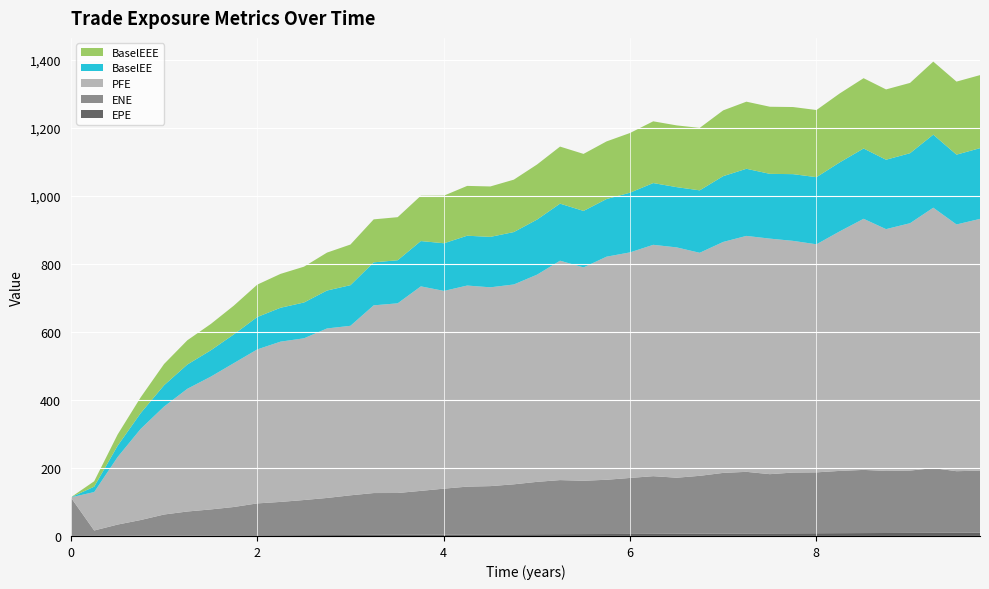

Reading left to right, list all the values displayed in this chart.

EPE: 0.0=0.0	0.251366=0.3	0.502755=0.5	0.74933=0.7	1.00138=1.0	1.2507=1.3	1.50275=1.5	1.74933=1.7	2.00138=2.0	2.2507=2.3	2.50275=2.5	2.74933=2.7	3.00138=3.0	3.2507=3.3	3.5082=3.5	3.75683=3.8	4.00546=4.0	4.2541=4.3	4.50275=4.5	4.75481=4.8	5.00412=5.0	5.2507=5.3	5.50275=5.5	5.74933=5.7	6.00138=6.0	6.2507=6.3	6.50275=6.5	6.74933=6.7	7.00138=7.0	7.2507=7.3	7.50273=7.5	7.75137=7.8	8.00273=8.0	8.25137=8.3	8.50823=8.5	8.74933=8.7	9.00686=9.0	9.25618=9.3	9.50549=9.5	9.75755=9.8
ENE: 0.0=113.5	0.251366=15.9	0.502755=33.0	0.74933=46.1	1.00138=62.1	1.2507=70.7	1.50275=76.6	1.74933=83.4	2.00138=93.8	2.2507=97.9	2.50275=103.2	2.74933=109.0	3.00138=116.6	3.2507=123.0	3.5082=122.9	3.75683=128.9	4.00546=135.2	4.2541=140.8	4.50275=142.1	4.75481=147.1	5.00412=154.1	5.2507=159.1	5.50275=156.9	5.74933=159.5	6.00138=164.6	6.2507=169.6	6.50275=164.8	6.74933=170.1	7.00138=178.5	7.2507=181.3	7.50273=174.2	7.75137=178.7	8.00273=179.0	8.25137=183.1	8.50823=185.7	8.74933=182.6	9.00686=183.3	9.25618=190.3	9.50549=181.0	9.75755=182.4
PFE: 0.0=0.0	0.251366=113.0	0.502755=198.5	0.74933=267.7	1.00138=317.5	1.2507=360.8	1.50275=390.4	1.74933=422.9	2.00138=452.8	2.2507=471.2	2.50275=475.4	2.74933=498.3	3.00138=498.4	3.2507=551.9	3.5082=557.7	3.75683=601.3	4.00546=581.3	4.2541=591.2	4.50275=584.5	4.75481=587.6	5.00412=609.2	5.2507=645.1	5.50275=627.2	5.74933=655.9	6.00138=663.2	6.2507=680.2	6.50275=677.2	6.74933=655.8	7.00138=679.0	7.2507=693.7	7.50273=692.5	7.75137=681.2	8.00273=670.5	8.25137=704.2	8.50823=738.3	8.74933=710.9	9.00686=727.3	9.25618=765.7	9.50549=725.4	9.75755=740.1
BaselEE: 0.0=0.0	0.251366=15.9	0.502755=33.2	0.74933=46.3	1.00138=62.5	1.2507=71.3	1.50275=77.4	1.74933=84.5	2.00138=95.2	2.2507=99.6	2.50275=105.3	2.74933=111.5	3.00138=119.5	3.2507=126.4	3.5082=126.7	3.75683=133.2	4.00546=140.1	4.2541=146.5	4.50275=148.3	4.75481=154.1	5.00412=162.0	5.2507=167.7	5.50275=166.0	5.74933=169.4	6.00138=175.5	6.2507=181.6	6.50275=177.1	6.74933=183.6	7.00138=193.4	7.2507=197.3	7.50273=190.4	7.75137=196.2	8.00273=197.4	8.25137=202.8	8.50823=206.7	8.74933=204.1	9.00686=205.8	9.25618=214.8	9.50549=205.2	9.75755=207.9
BaselEEE: 0.0=0.0	0.251366=15.9	0.502755=33.2	0.74933=46.3	1.00138=62.5	1.2507=71.3	1.50275=77.4	1.74933=84.5	2.00138=95.2	2.2507=99.6	2.50275=105.3	2.74933=111.5	3.00138=119.5	3.2507=126.4	3.5082=126.7	3.75683=133.2	4.00546=140.1	4.2541=146.5	4.50275=148.3	4.75481=154.1	5.00412=162.0	5.2507=167.7	5.50275=167.7	5.74933=169.4	6.00138=175.5	6.2507=181.6	6.50275=181.6	6.74933=183.6	7.00138=193.4	7.2507=197.3	7.50273=197.3	7.75137=197.3	8.00273=197.4	8.25137=202.8	8.50823=206.7	8.74933=206.7	9.00686=206.7	9.25618=214.8	9.50549=214.8	9.75755=214.8